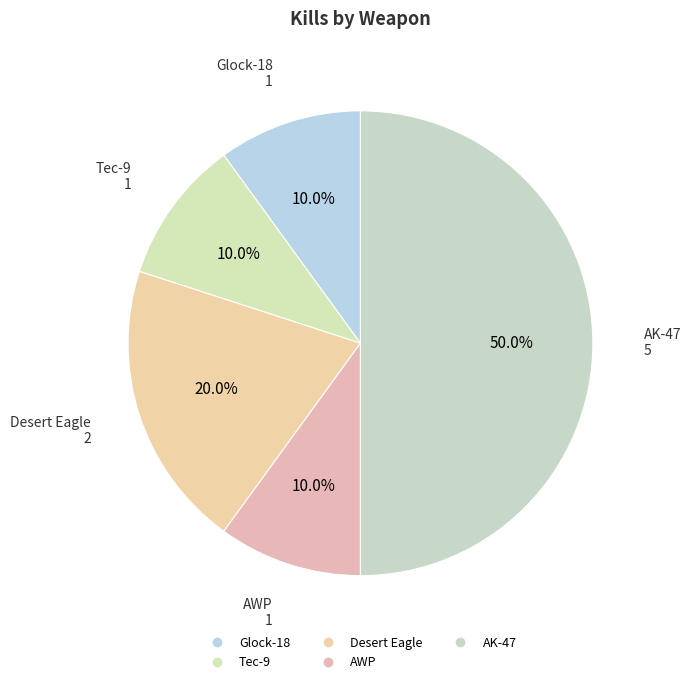

Count the number of slices in the pie.

5